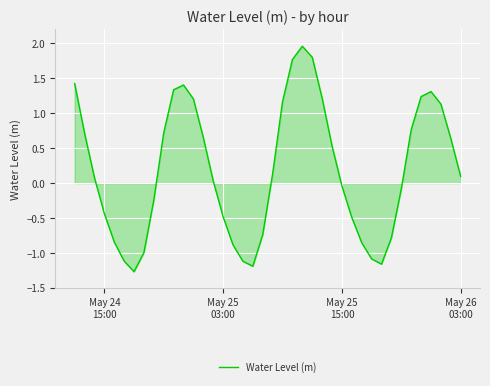

What is the difference between the maximum and minimum values?

3.2